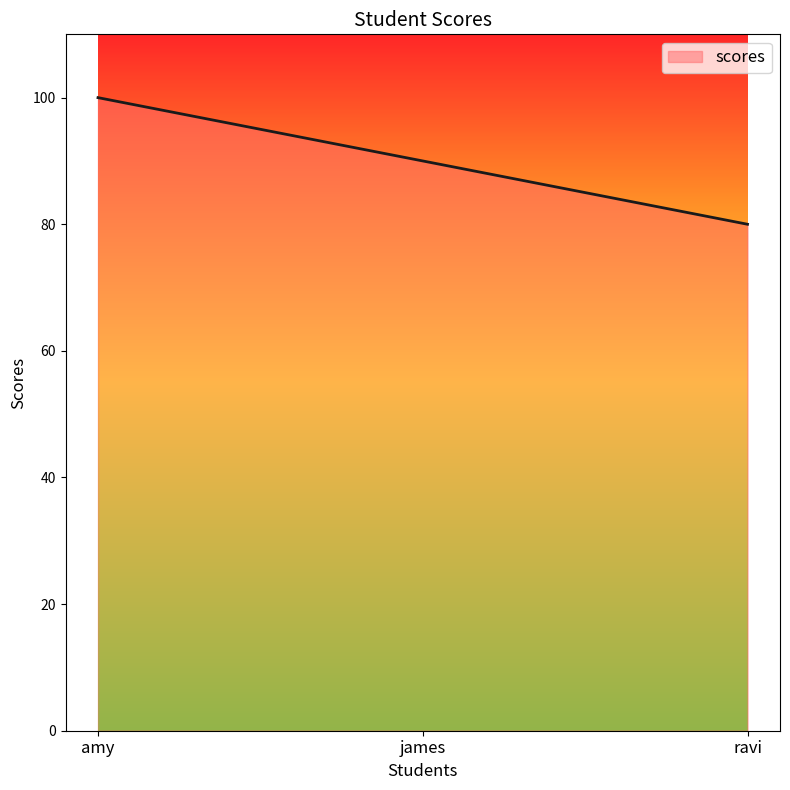

Count the values in the range 80 to 100.

3